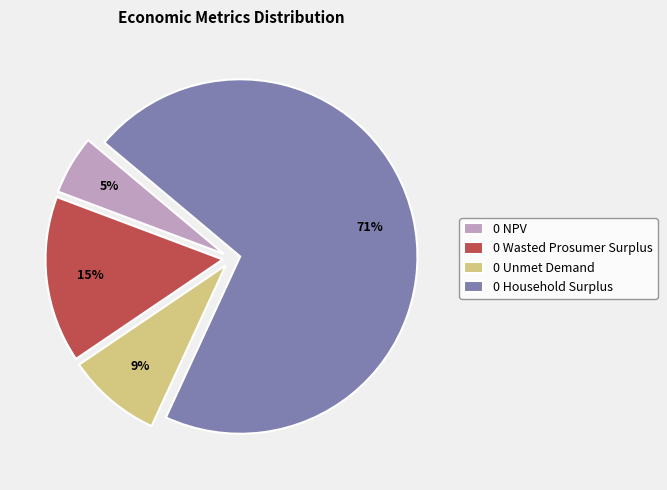

To the nearest percent, what is the average slice percentage?

25%